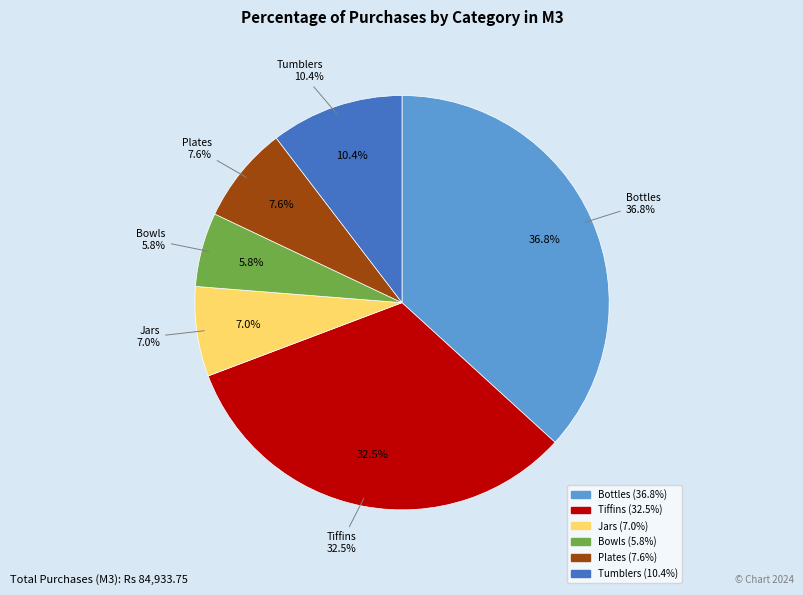

To the nearest percent, what is the average slice percentage?

17%